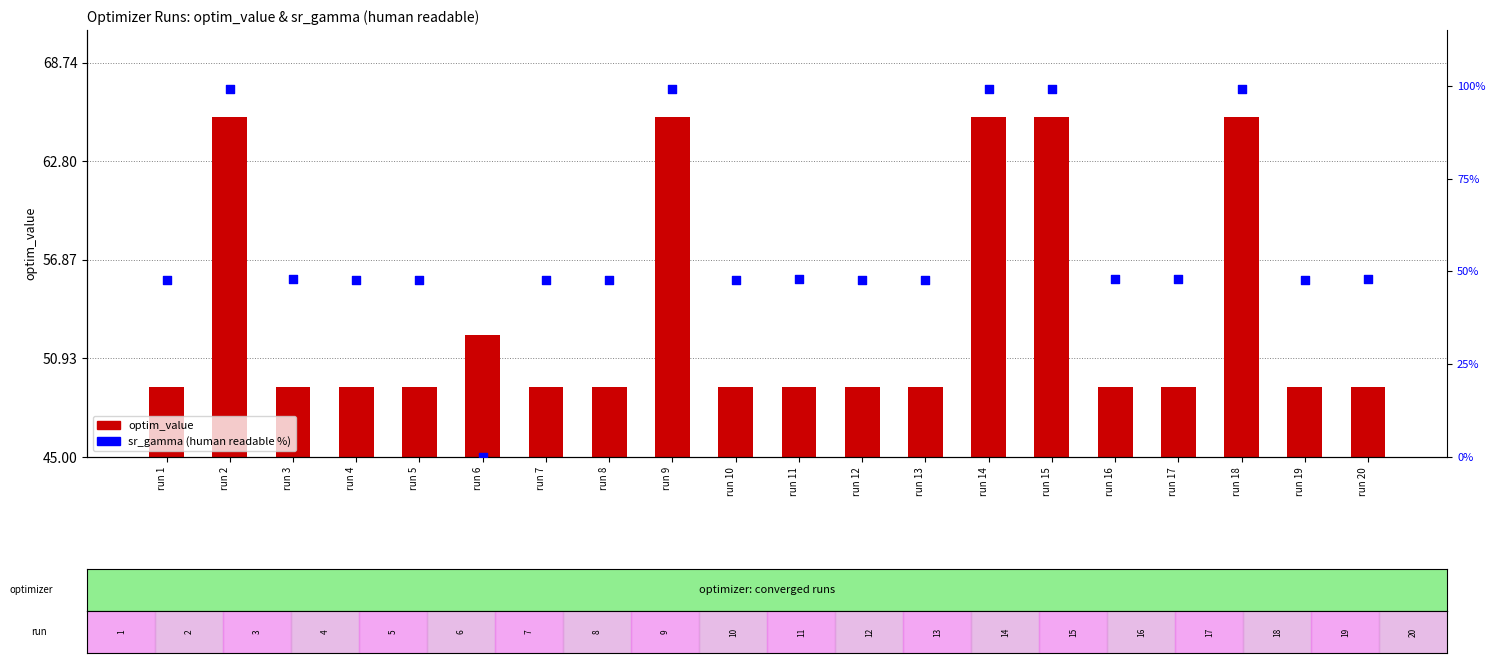

Which series has the largest total across all categories?

sr_gamma (human readable, %)